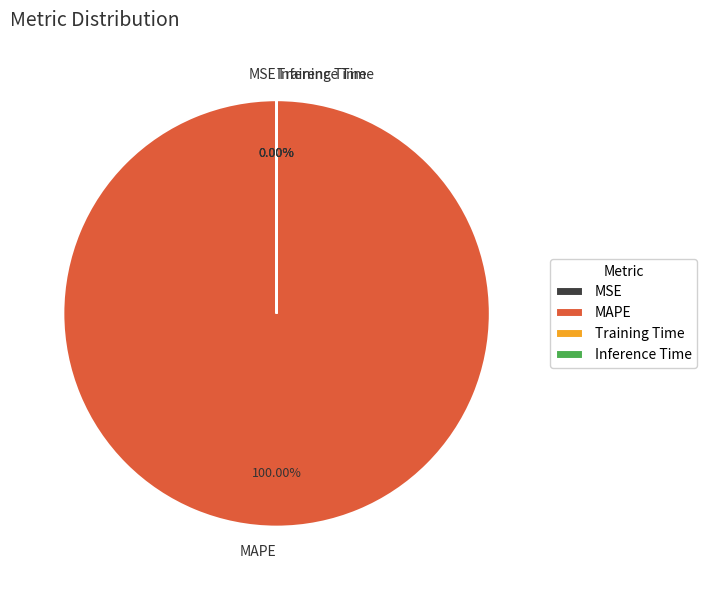

How much of the chart is everything except Training Time?

100.0%